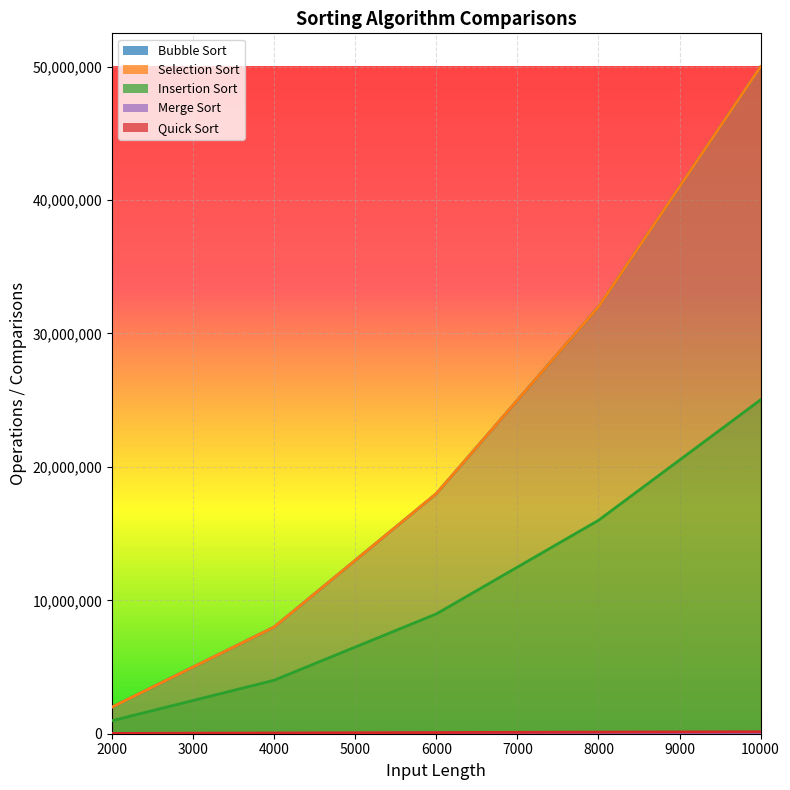

What is the minimum value shown in the chart?

11565.0